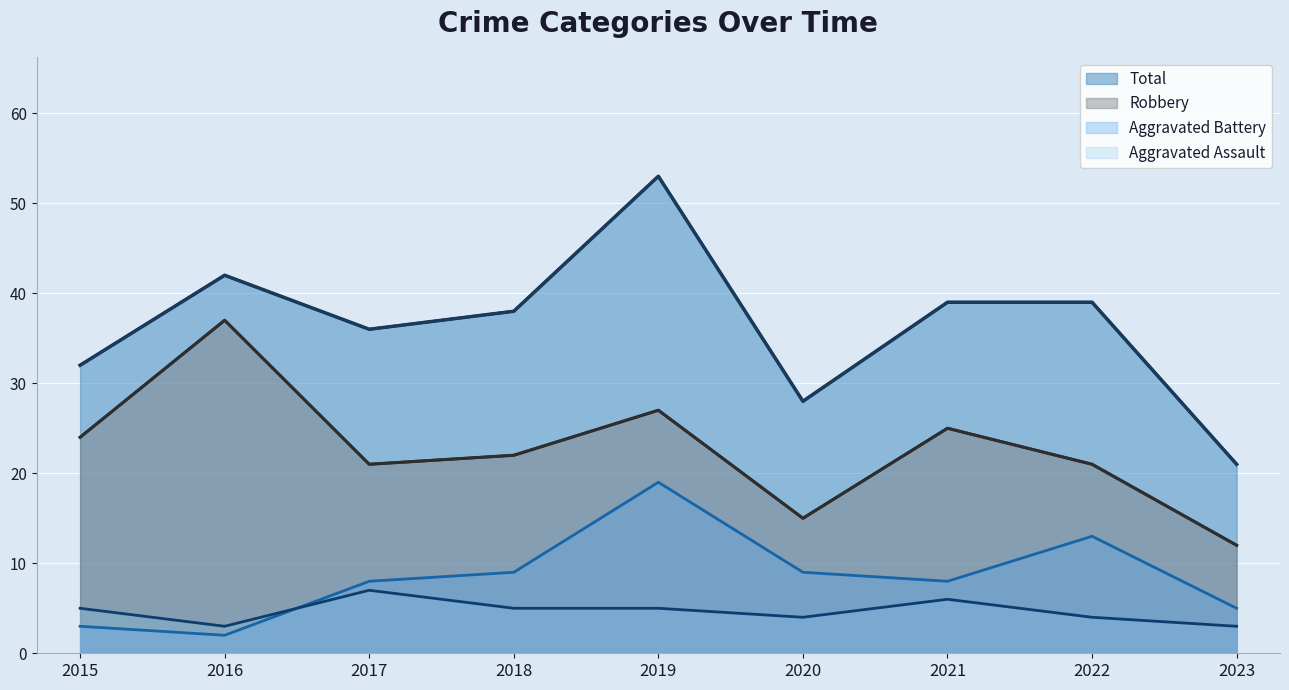

At which label does Total first exceed 38?

2016